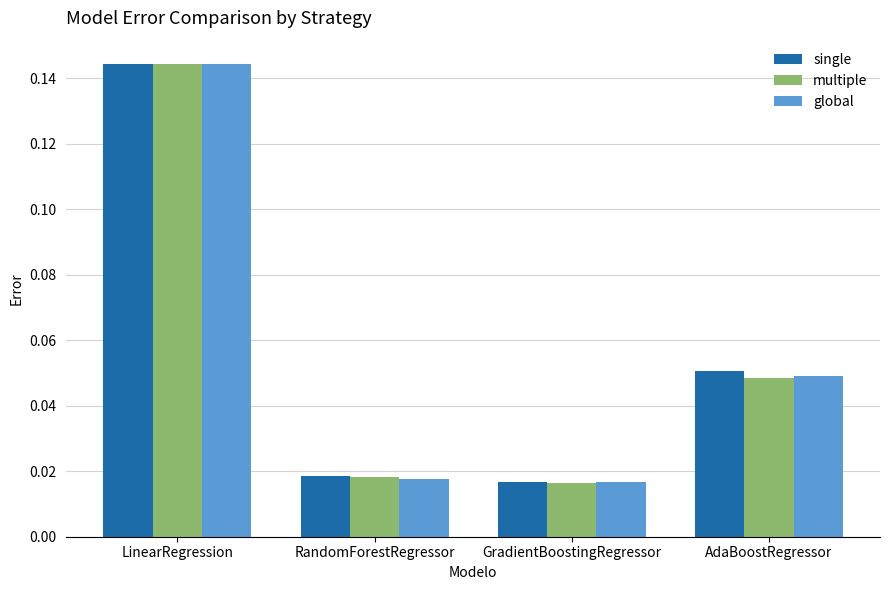

Which category has the highest value in the global series?

LinearRegression